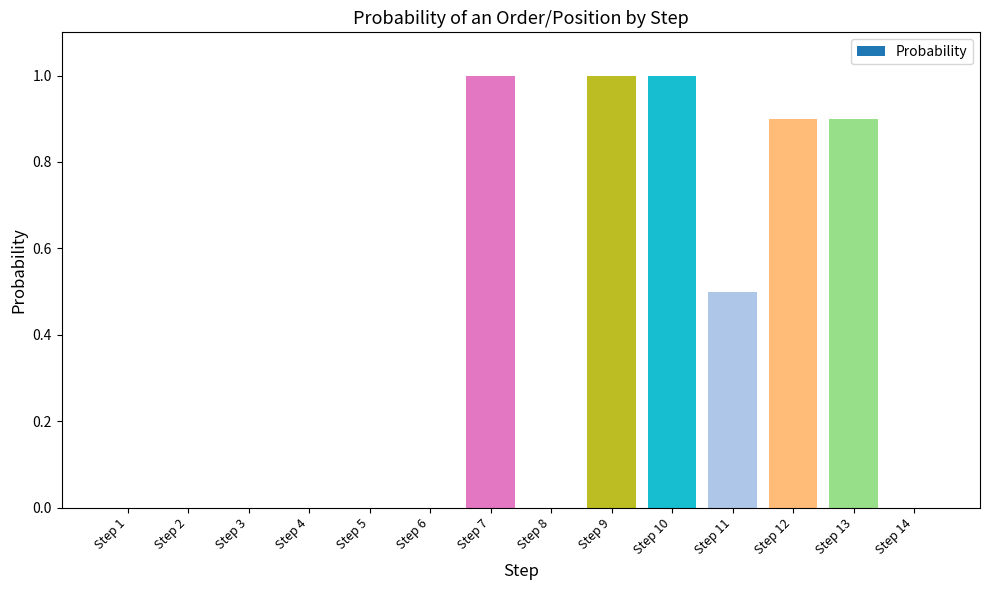

What is the maximum value shown in the chart?

1.0